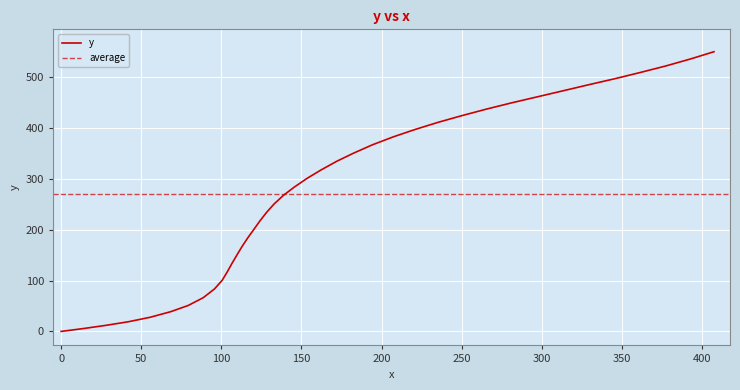

What is the highest value of the y series?

549.8